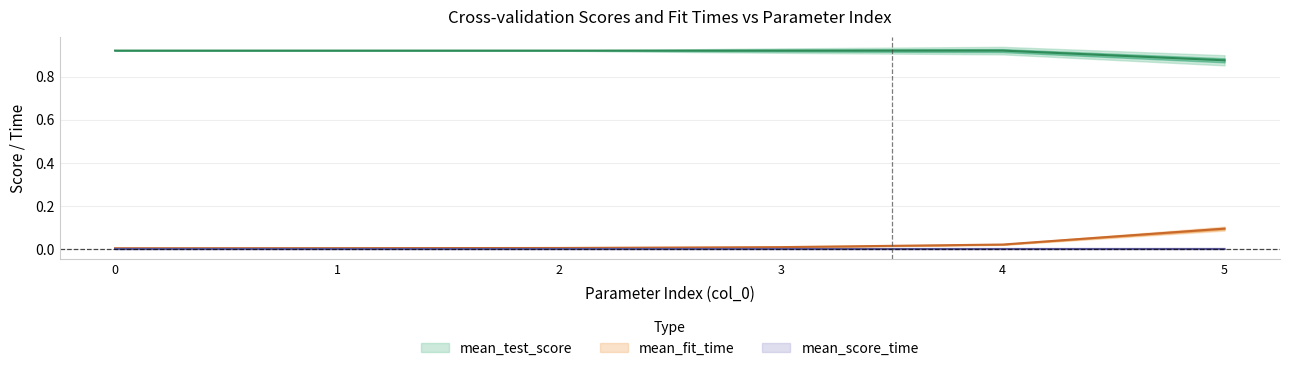

True or false: mean_score_time has a value of 0.0 at 5.

False